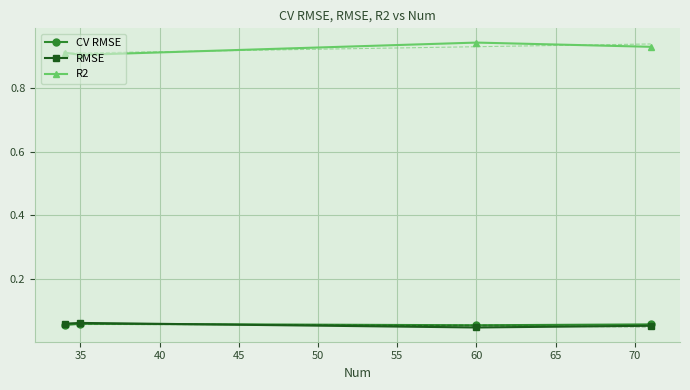

What are all the series names shown in the legend?

CV RMSE, RMSE, R2